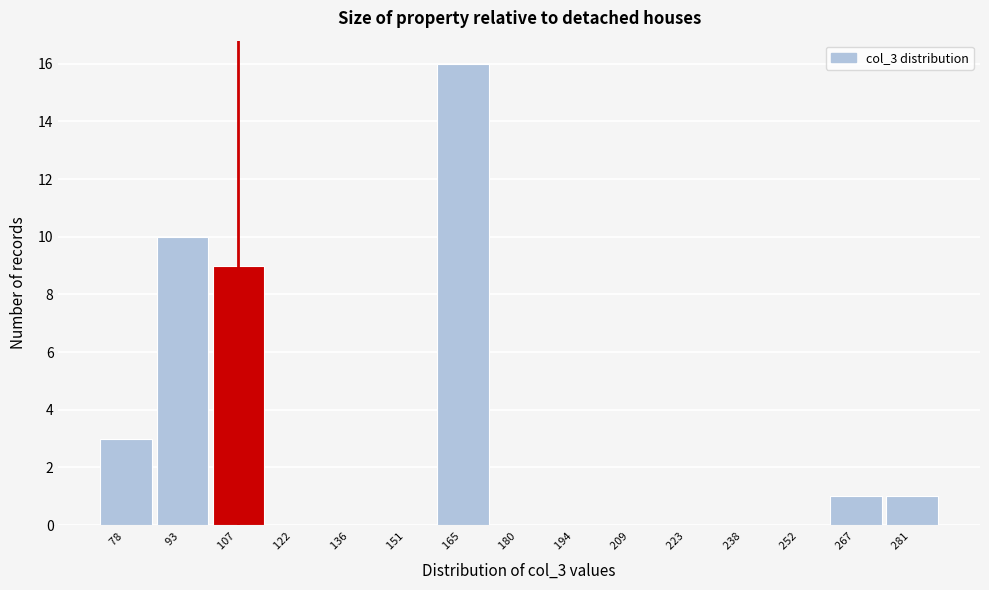

Reading right to left, extract all data points from this chart.

281 =1	267 =1	252 =0	238 =0	223 =0	209 =0	194 =0	180 =0	165 =16	151 =0	136 =0	122 =0	107 =9	93 =10	78 =3